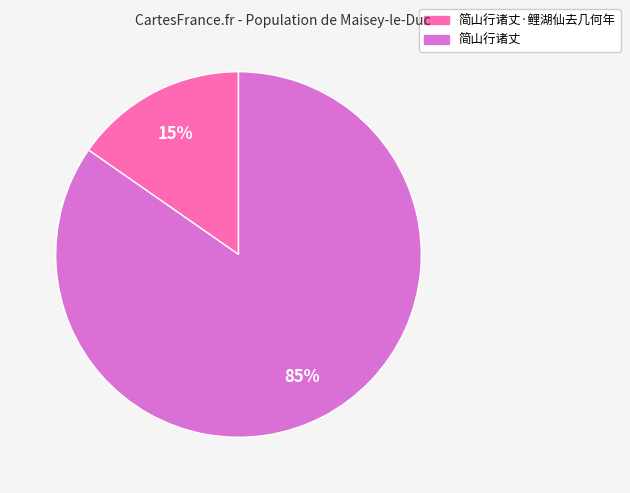

Does any single category account for the majority?

Yes